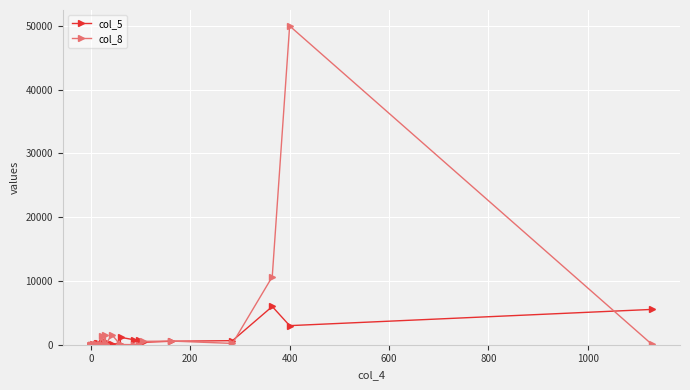

What is the value of the col_5 point at the 24th from the left?

5998